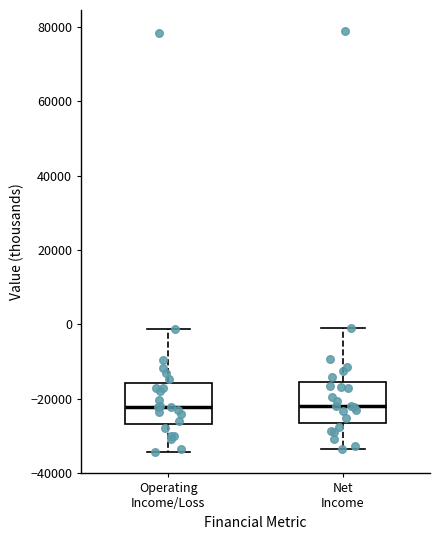

Reading left to right, read every box against the y-axis: the position of its median line, the range the box covers, and the ends of its whiskers. The values are not printed on the chart, so give them approximately, as read against the axis.

Operating Income/Loss: median -22000, box -26000 to -16000, whiskers -34000 to -2000
Net Income: median -22000, box -26000 to -16000, whiskers -34000 to 0